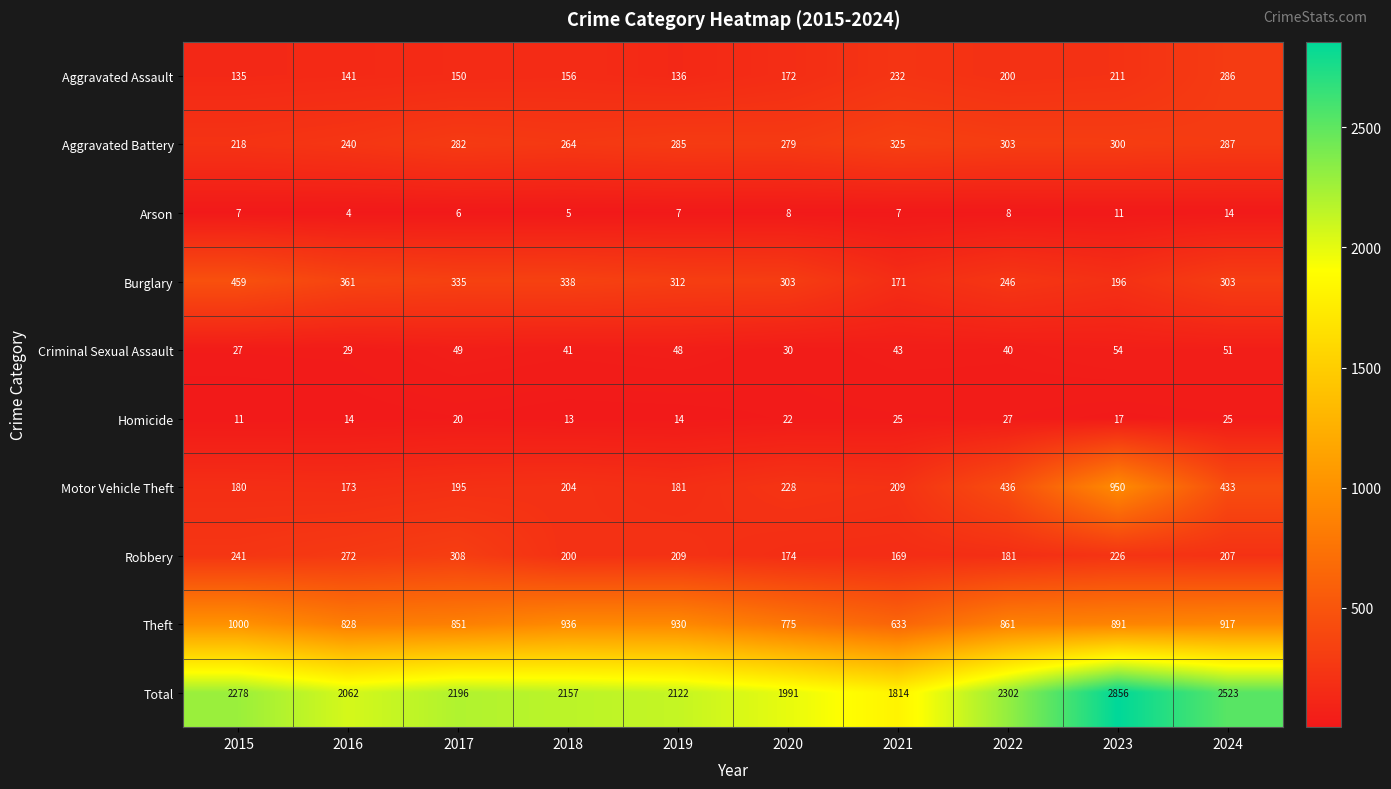

Which series has the largest range (max minus min)?

Total